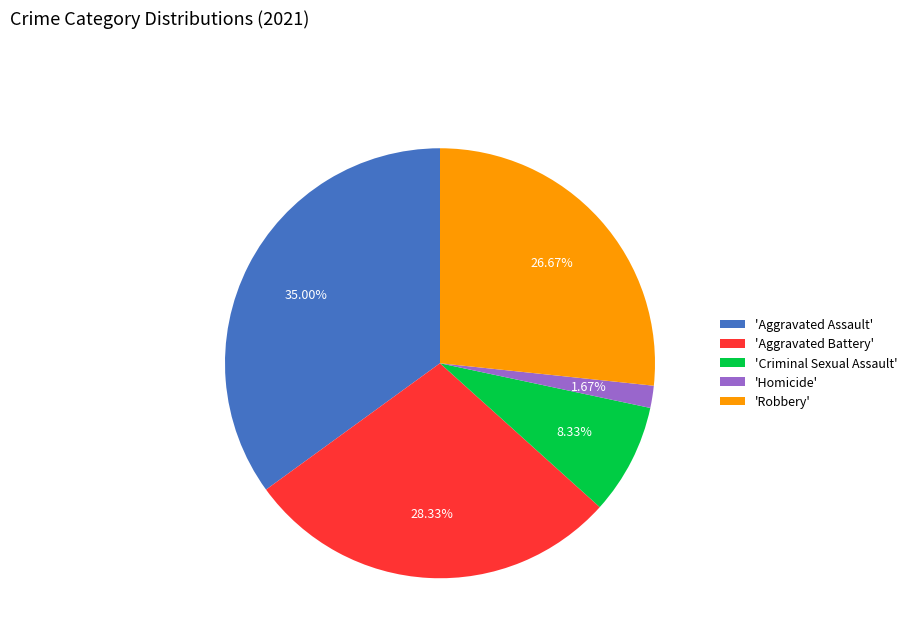

Combined, do 'Criminal Sexual Assault' and 'Aggravated Assault' account for over 50%?

No